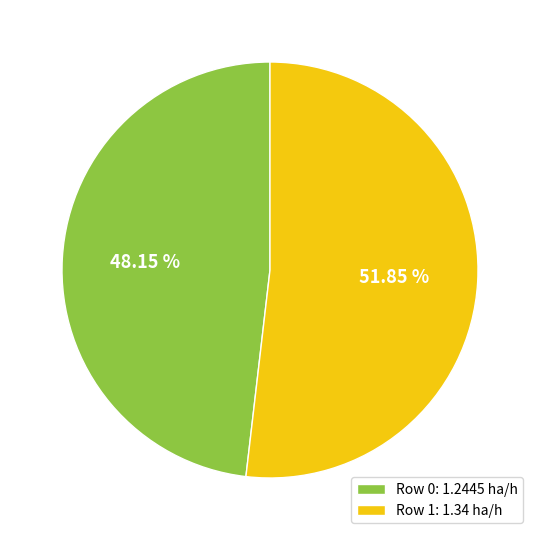

To the nearest percent, what portion does Row 0 represent?

48%